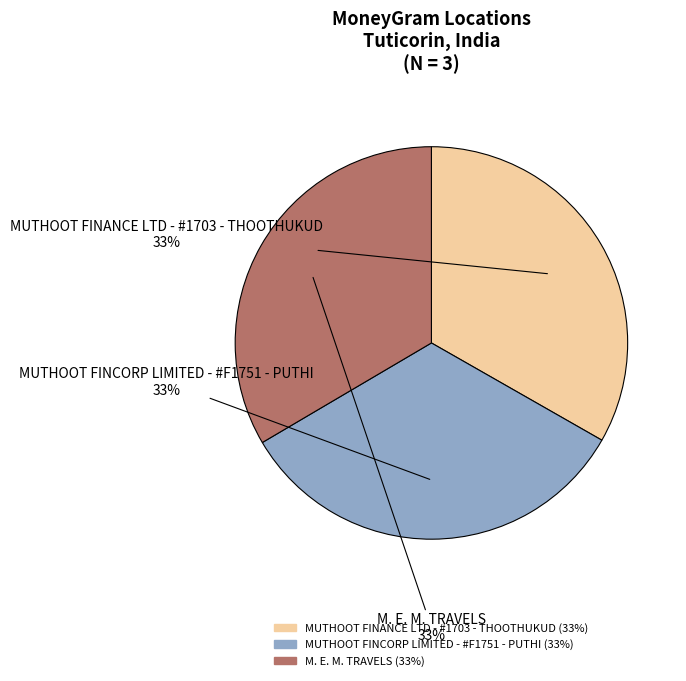

What is the ratio of the value at M. E. M. TRAVELS to the value at MUTHOOT FINCORP LIMITED - #F1751 - PUTHI?

1.0